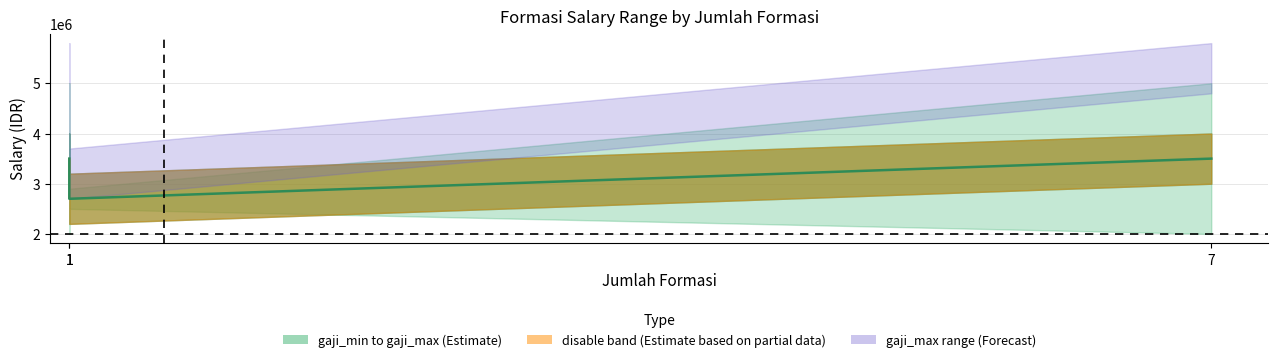

List the labels in order of disable value, smallest first.

1, 1, 7